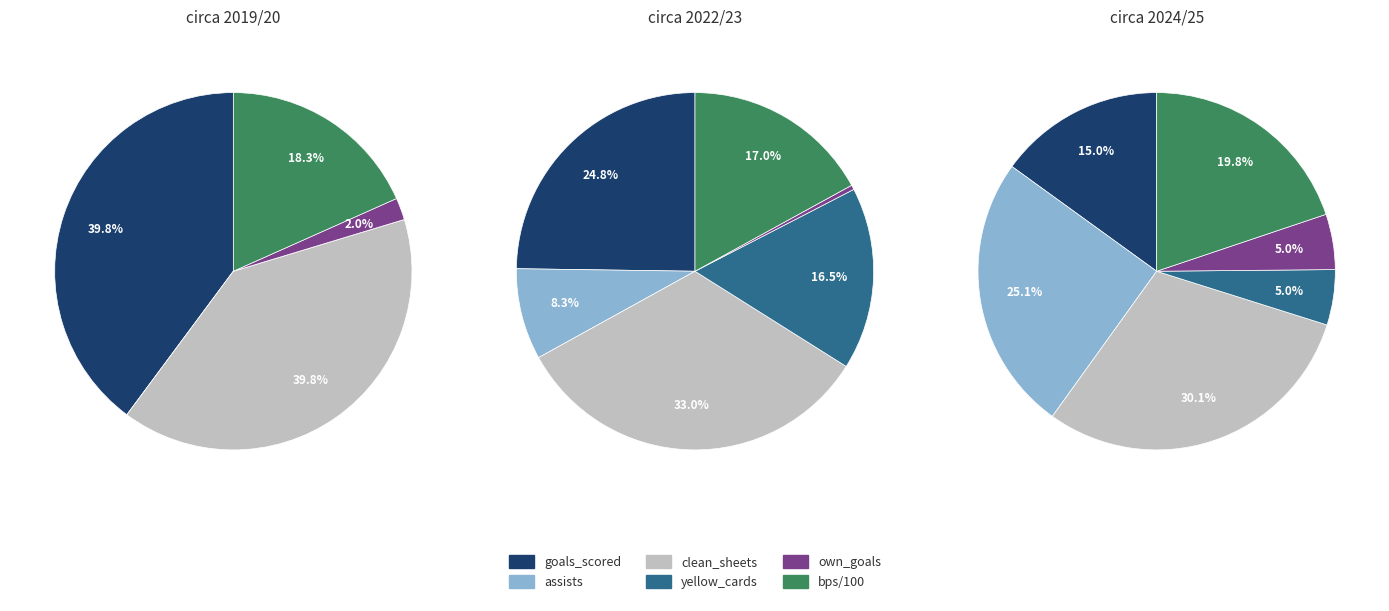

Which series changed the most between 3 and 5?

assists